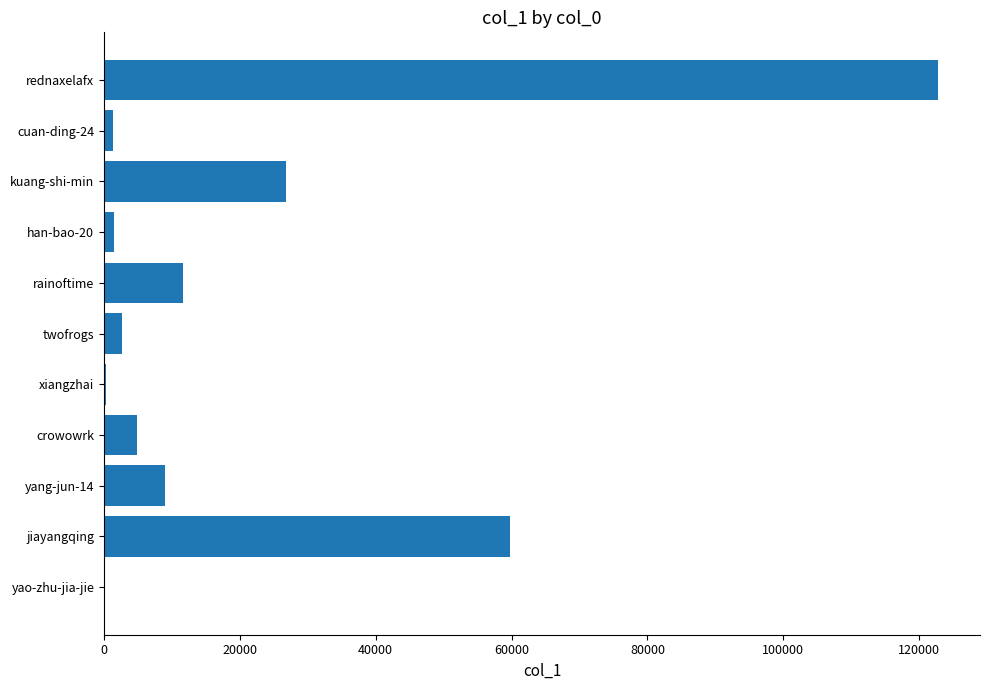

How many series are shown in this chart?

1